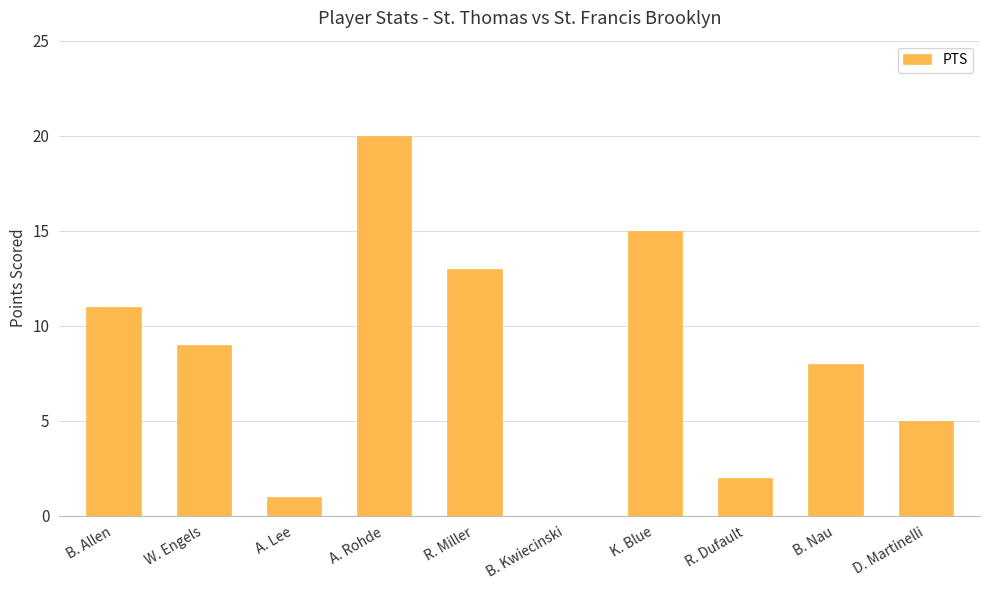

At which category does the chart reach its peak across all series?

A. Rohde